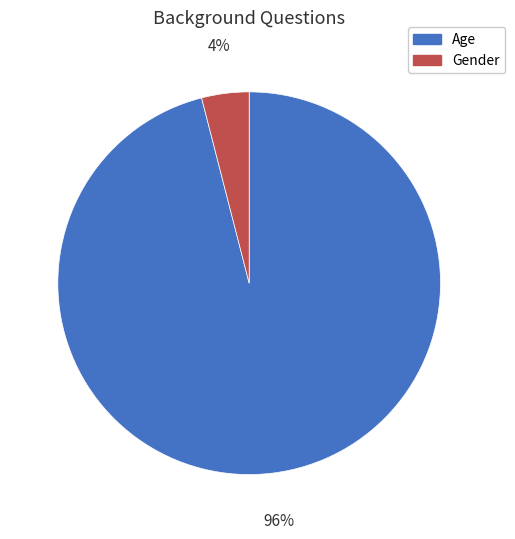

Does any single category account for the majority?

Yes